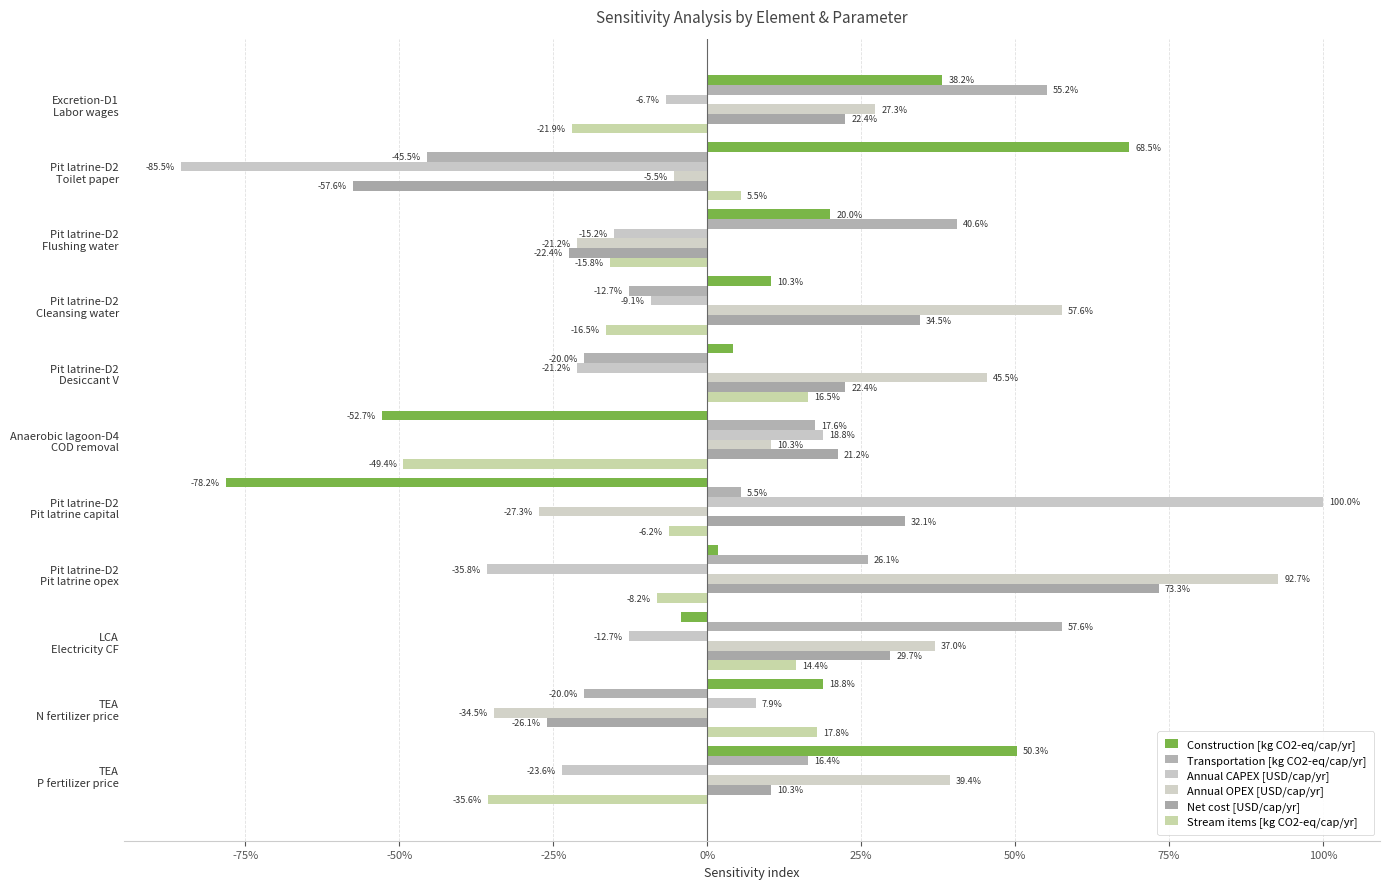

How many values in the Annual CAPEX [USD/cap/yr] series exceed 0?

3